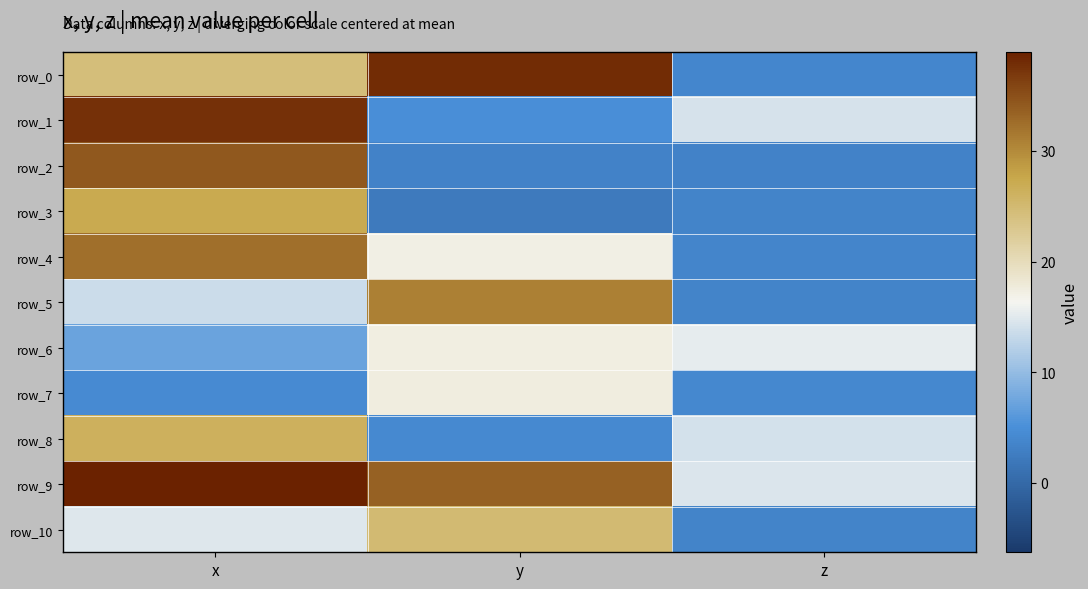

What is the difference between the maximum and second lowest values in the row_2 series?

30.9